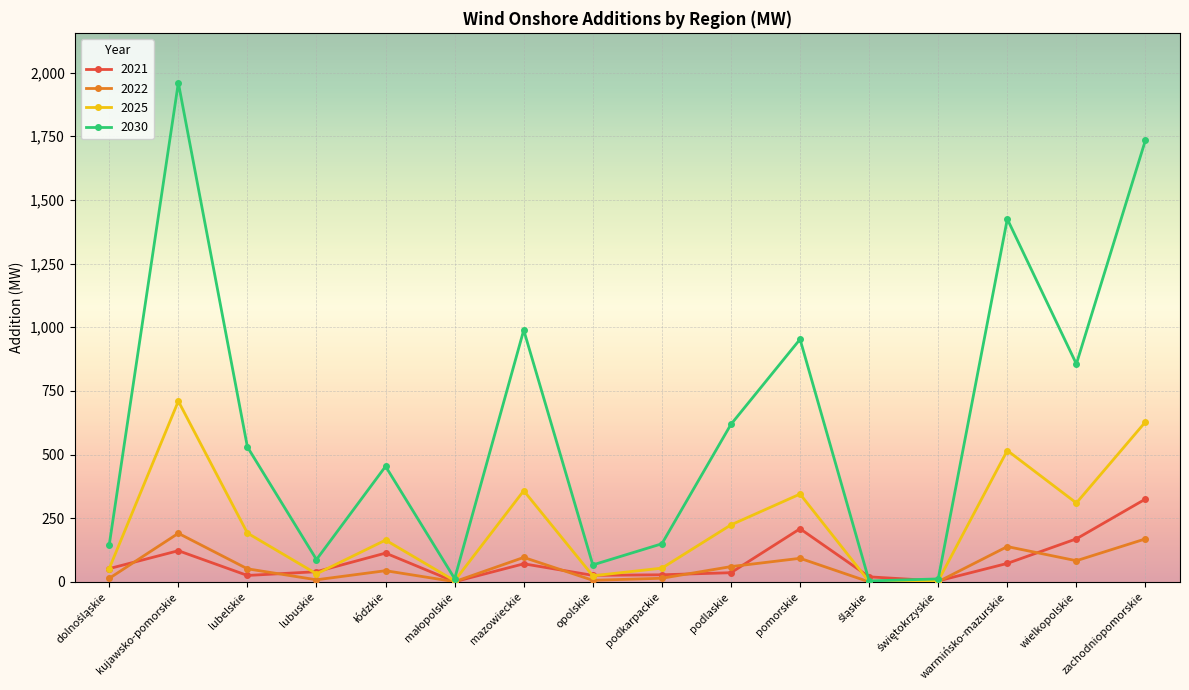

What is the total value across all series at podlaskie?

940.0